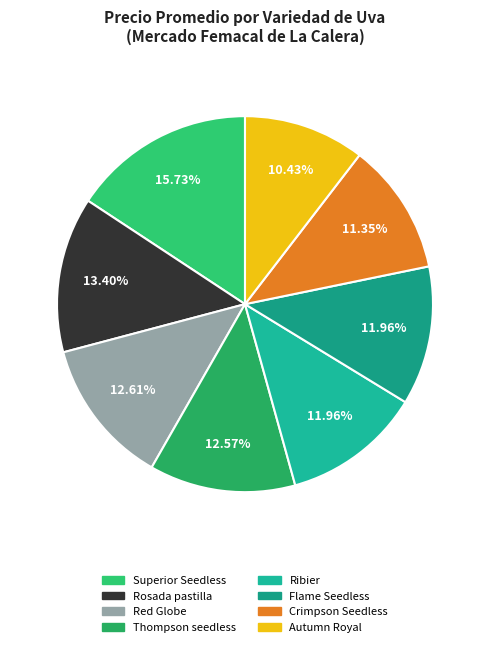

To the nearest percent, what is the difference between the largest and smallest slice percentages?

5%